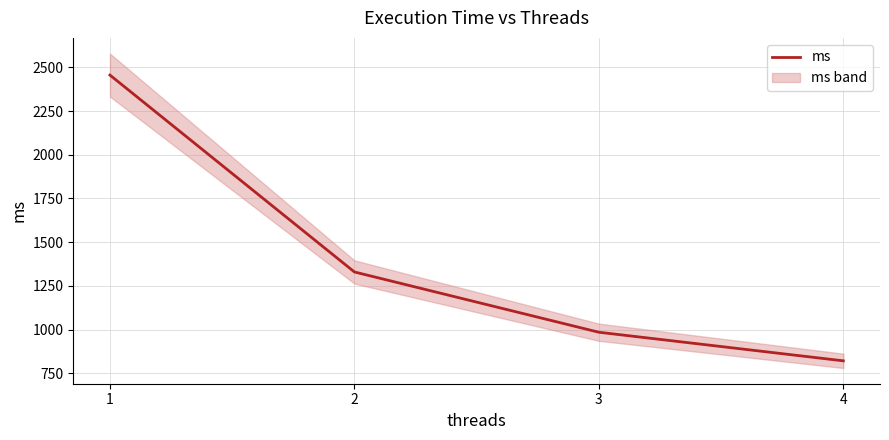

Count the number of data series in this chart.

1